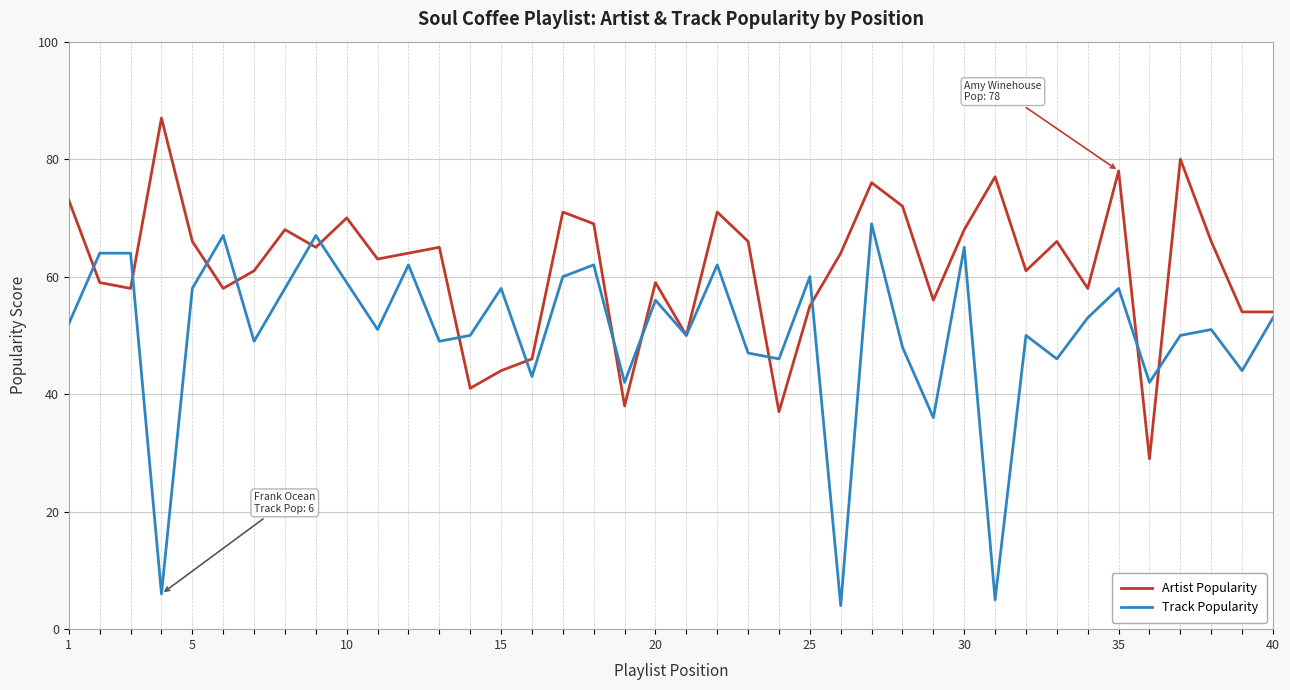

Which series has the largest range (max minus min)?

Track Popularity